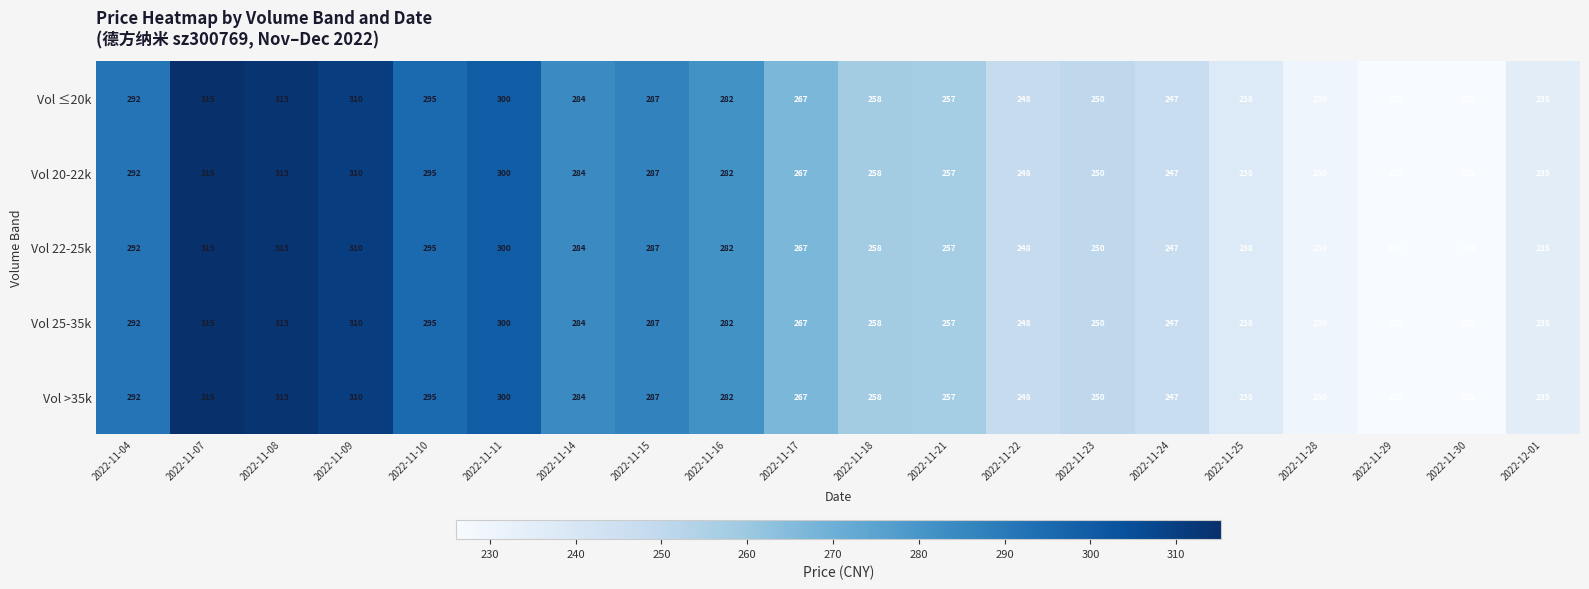

Is the value of Vol ≤20k at 2022-11-21 greater than the value of Vol >35k at 2022-11-25?

Yes